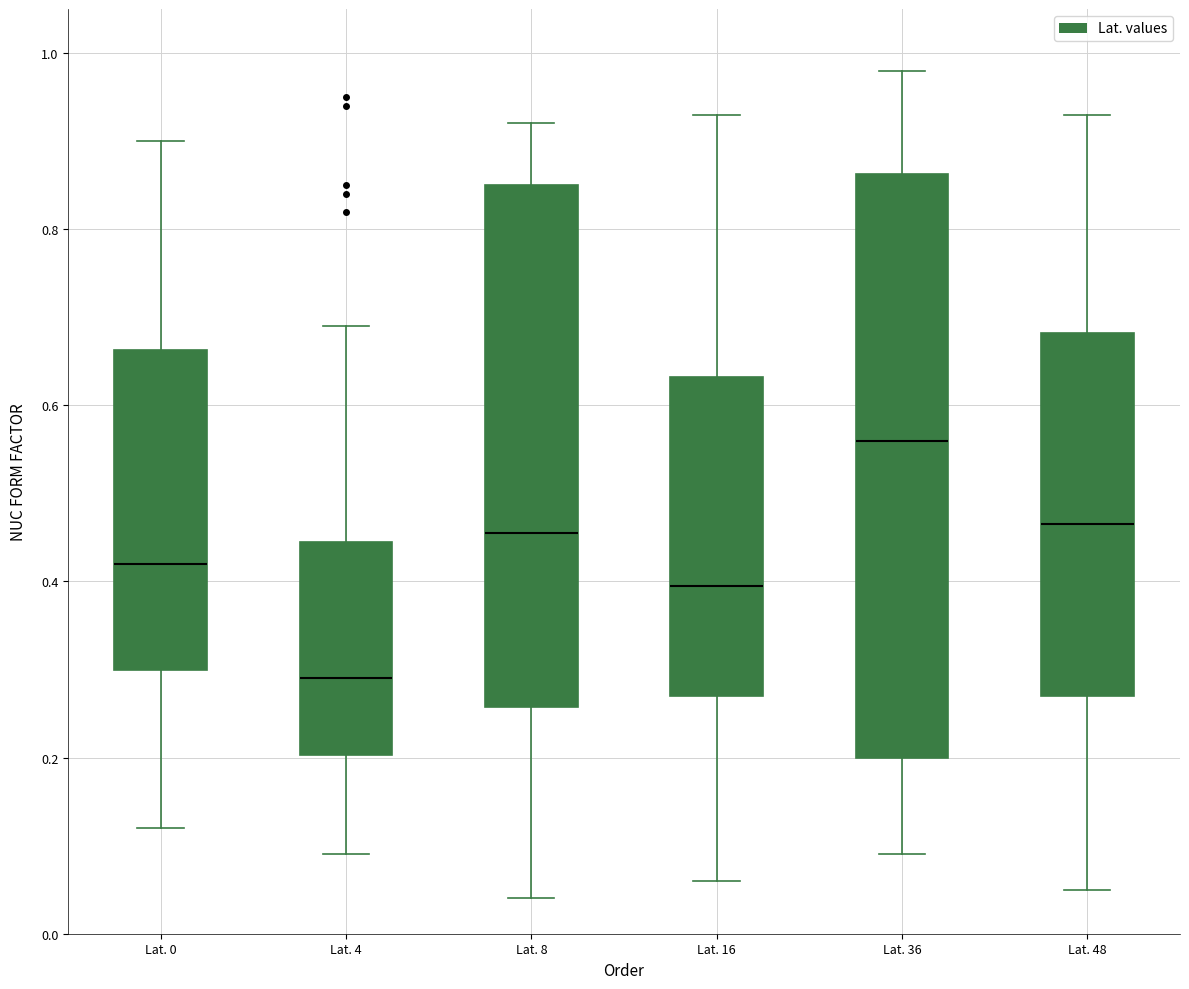

Which box's median line is the highest?

Lat. 36